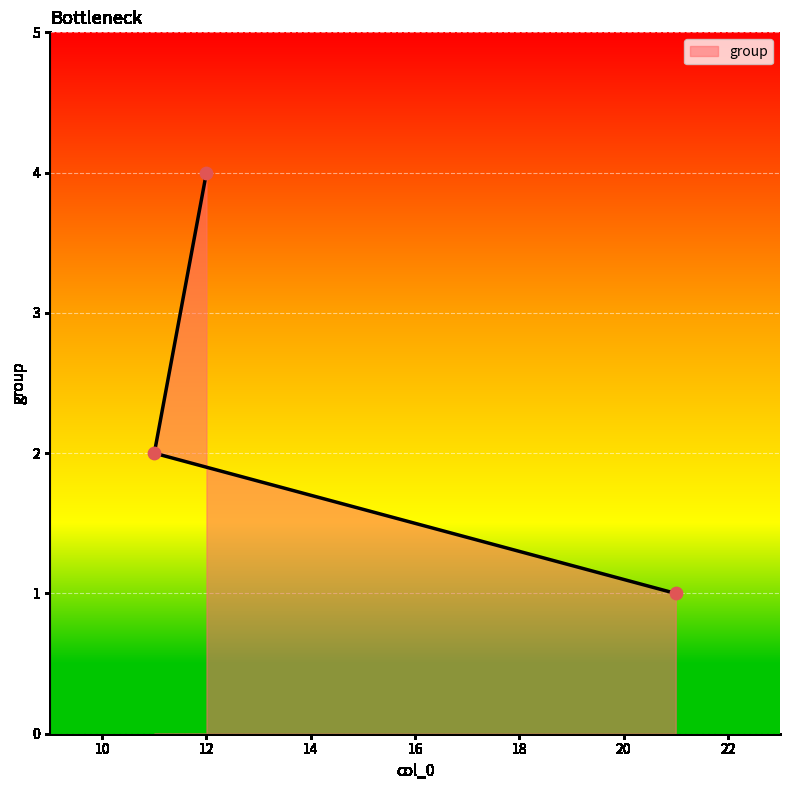

Approximately how many times larger is the value at 11 compared to 12?

0.5